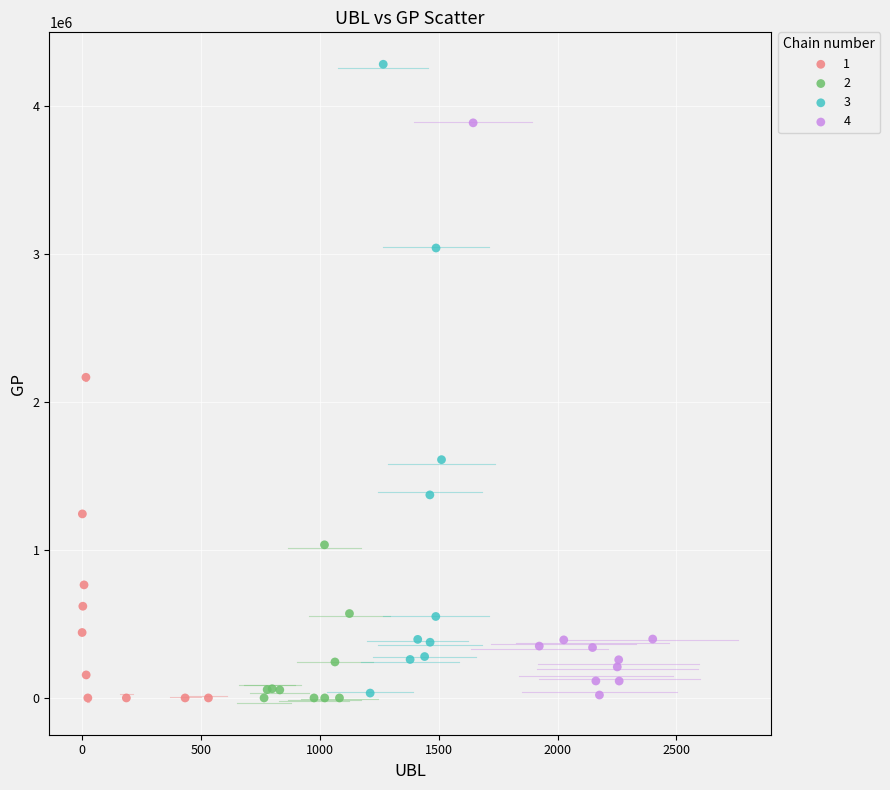

Which series reaches the maximum Y coordinate?

3